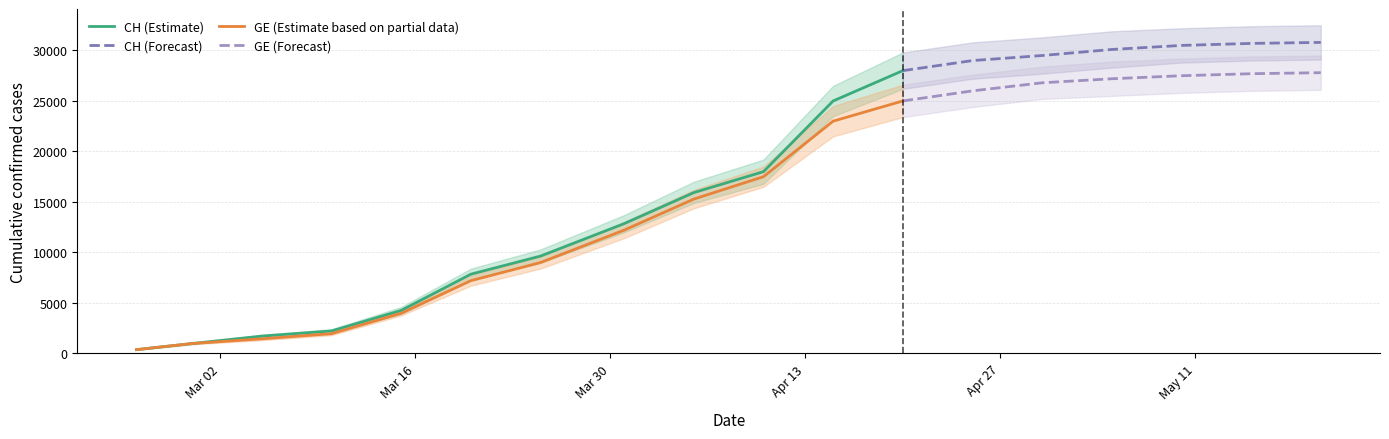

Rank the series by their maximum value, from lowest to highest.

GE, CH